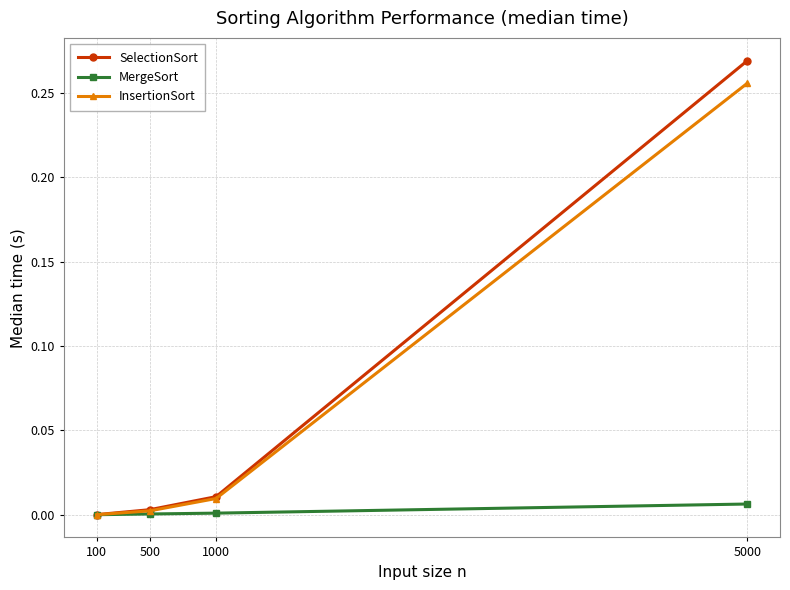

List the series in order of their peak value, lowest first.

MergeSort, InsertionSort, SelectionSort